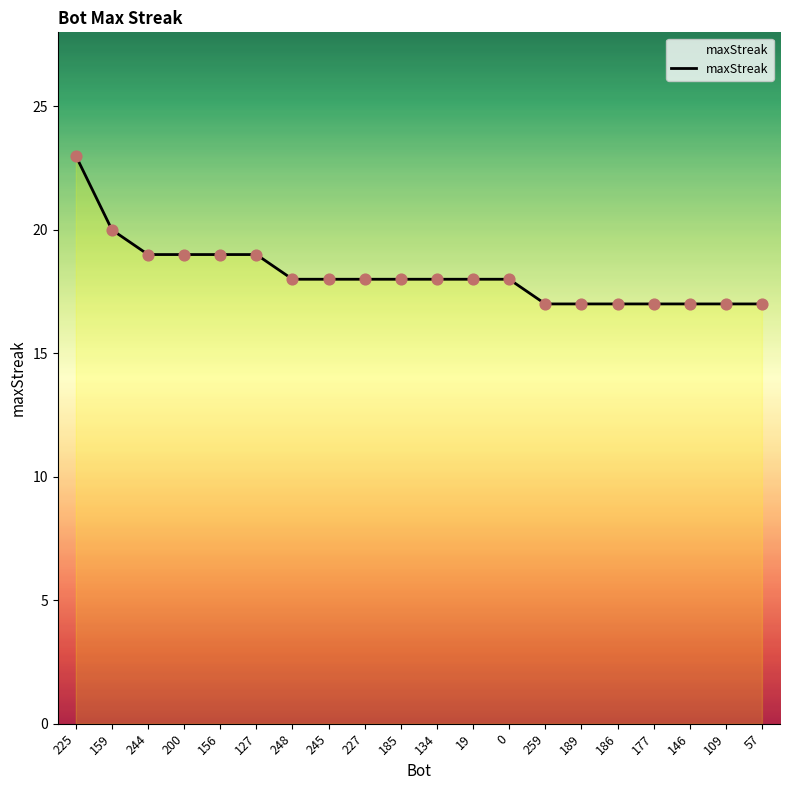

What is the ratio of the value at 245 to the value at 19?

1.0